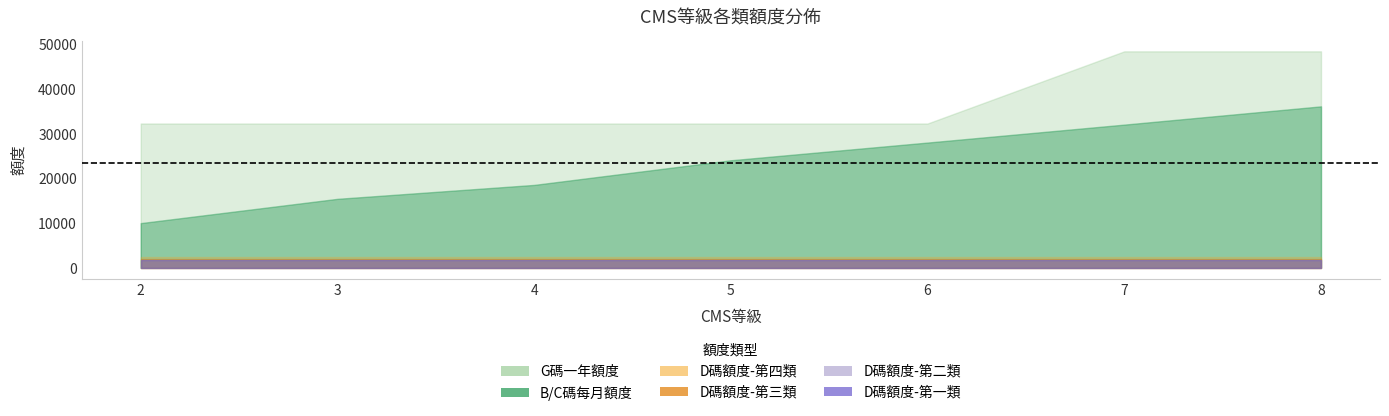

Reading left to right, extract all data points from this chart.

B/C碼每月額度: 2=10020	3=15460	4=18580	5=24100	6=28070	7=32090	8=36180
G碼一年額度: 2=32340	3=32340	4=32340	5=32340	6=32340	7=48510	8=48510
D碼額度-第一類: 2=1680	3=1680	4=1680	5=1680	6=1680	7=1680	8=1680
D碼額度-第二類: 2=1840	3=1840	4=1840	5=1840	6=1840	7=1840	8=1840
D碼額度-第三類: 2=2000	3=2000	4=2000	5=2000	6=2000	7=2000	8=2000
D碼額度-第四類: 2=2400	3=2400	4=2400	5=2400	6=2400	7=2400	8=2400